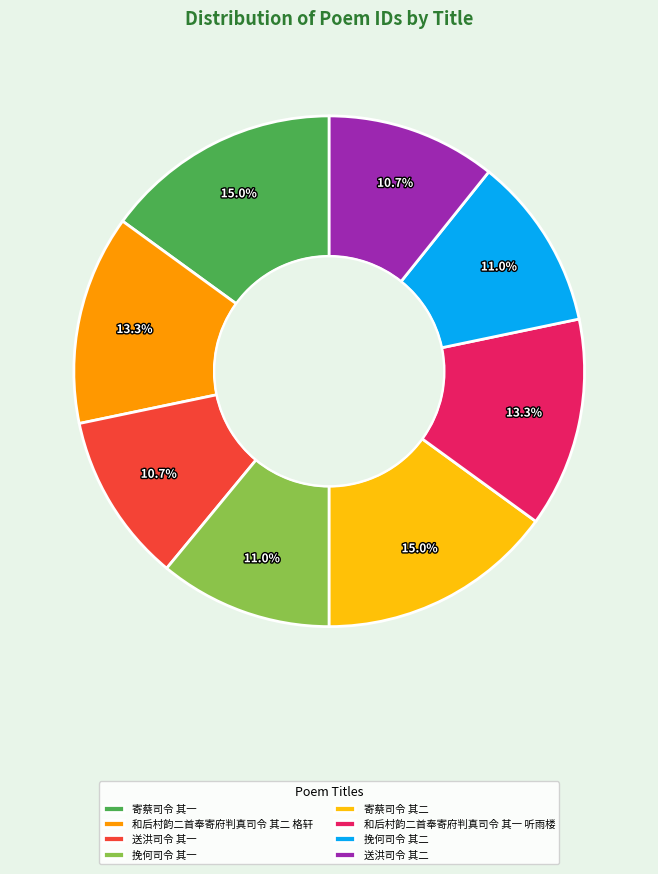

Is it true that 挽何司令 其二 is 11% of the pie?

True